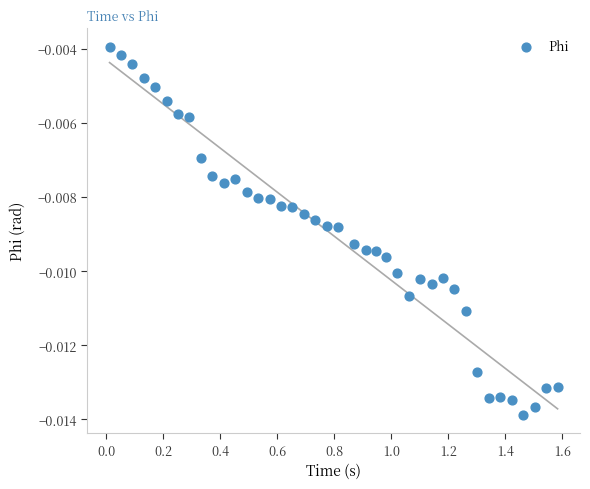

What is the range of X values (max minus min)?

1.6